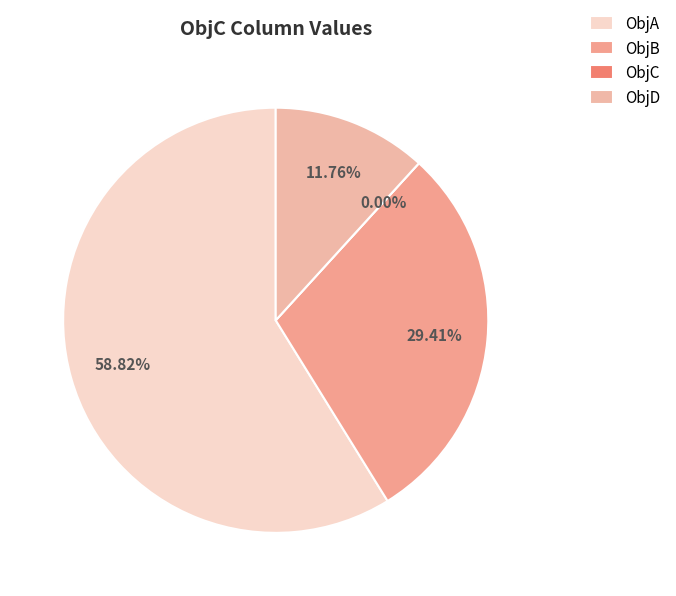

To the nearest percent, what is the difference between the ObjA and ObjB slice percentages?

29%